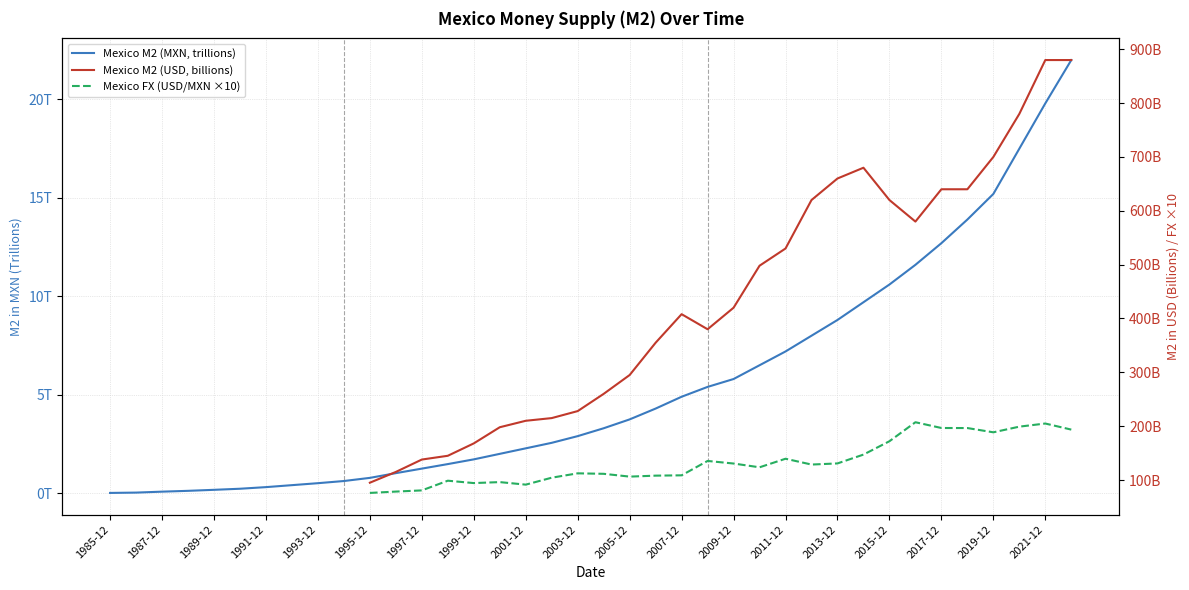

At how many categories does at least one series exceed 769?

3